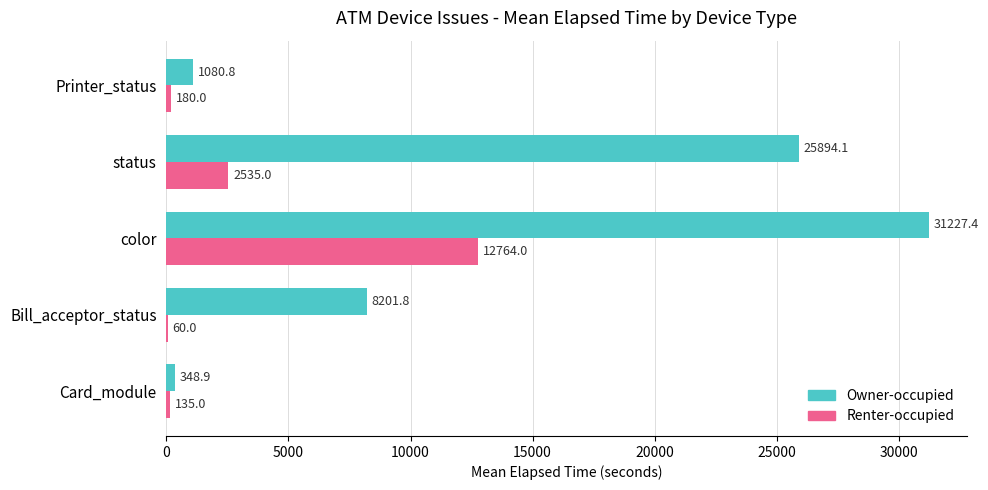

Is the value of Owner-occupied at status greater than the value of Renter-occupied at status?

Yes